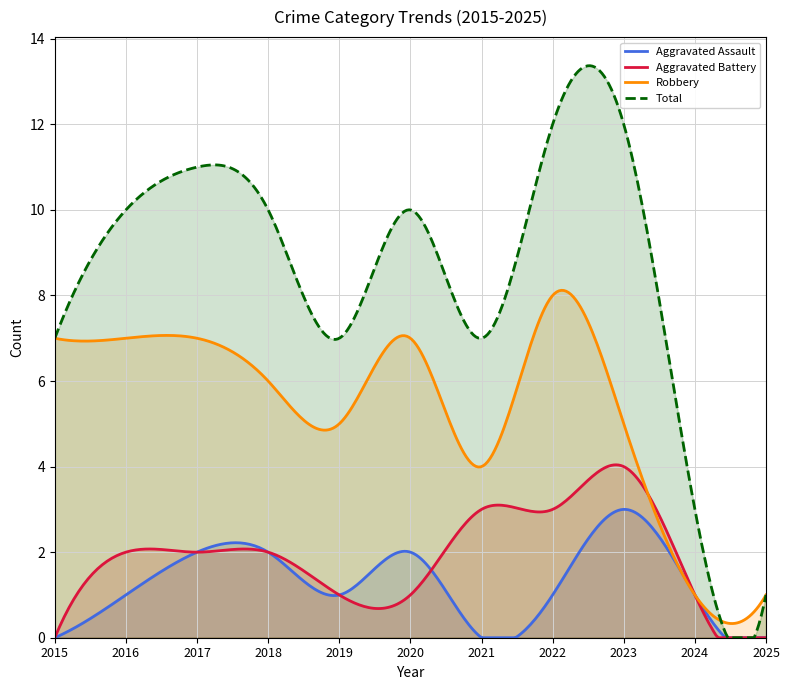

Where is the first local minimum for Robbery?

2019